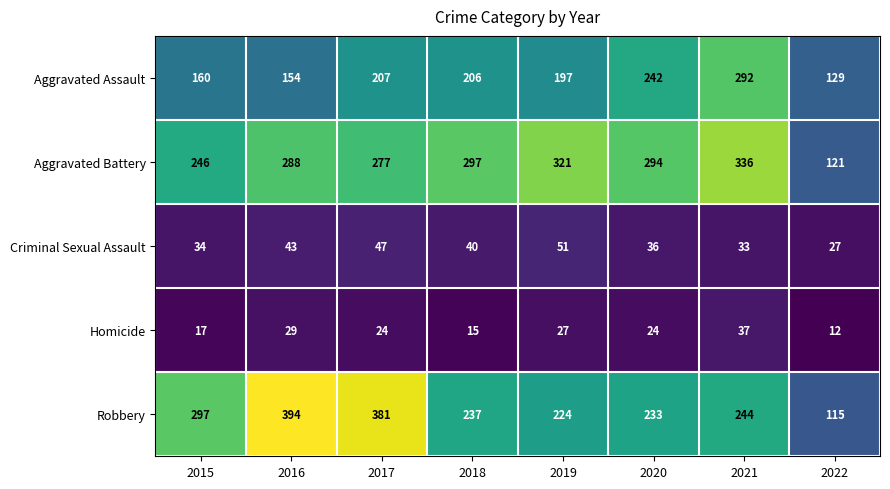

At 2018, list the series in order from smallest to largest.

Homicide, Criminal Sexual Assault, Aggravated Assault, Robbery, Aggravated Battery